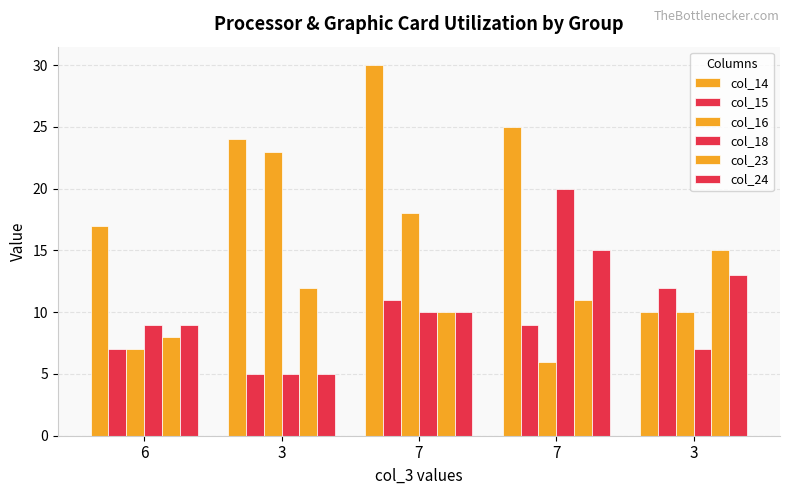

Reading left to right, list all the values displayed in this chart.

col_14: 6=17	3=24	7=30	7=25	3=10
col_15: 6=7	3=5	7=11	7=9	3=12
col_16: 6=7	3=23	7=18	7=6	3=10
col_18: 6=9	3=5	7=10	7=20	3=7
col_23: 6=8	3=12	7=10	7=11	3=15
col_24: 6=9	3=5	7=10	7=15	3=13